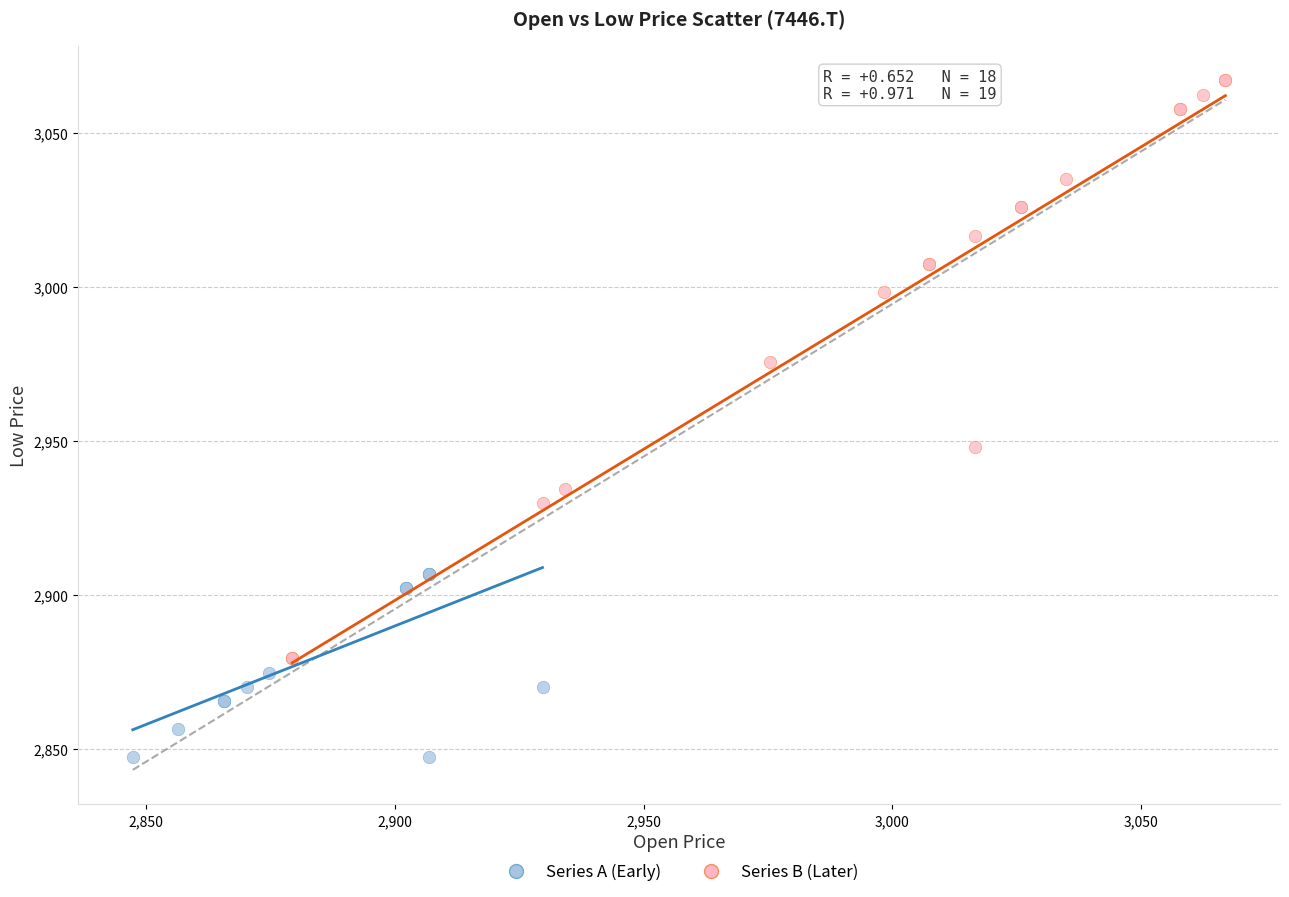

Which series has the widest spread of Y values?

Series B (Later)